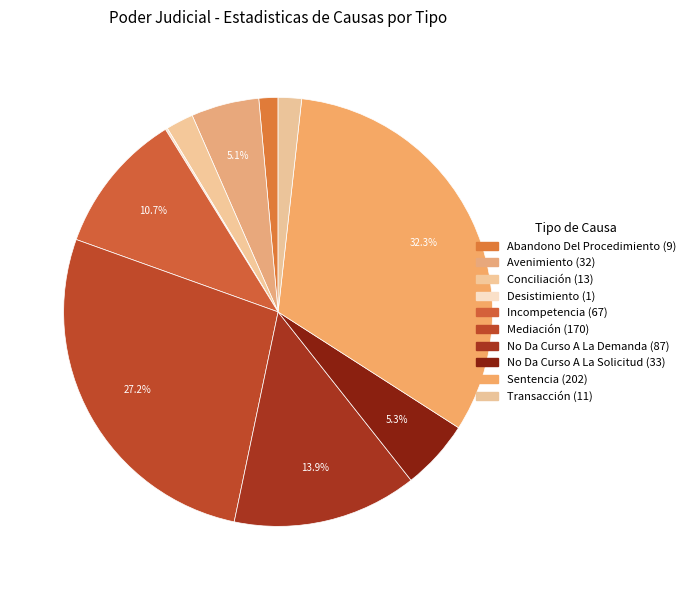

Approximately how many times larger is the value at Sentencia compared to Avenimiento?

6.3